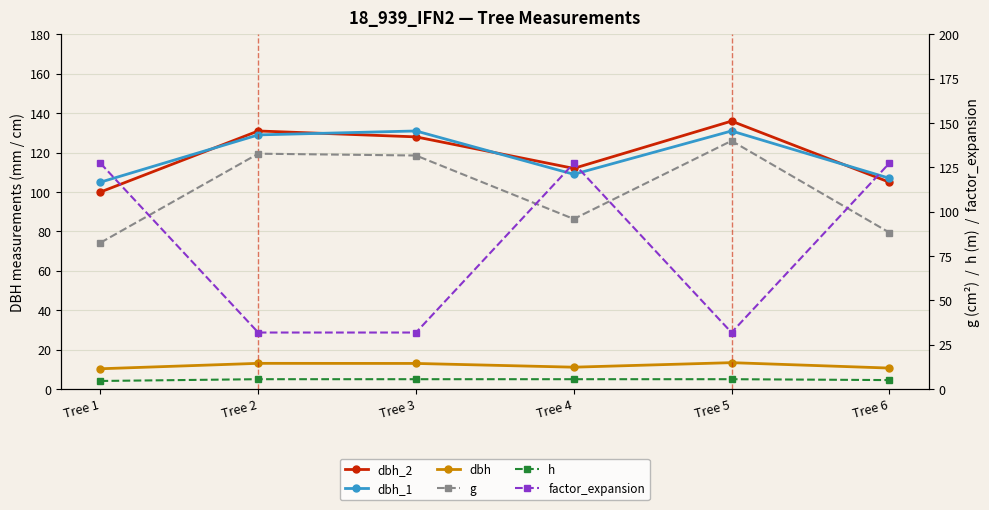

In dbh, how many points are lower than both neighbors (excluding endpoints)?

1